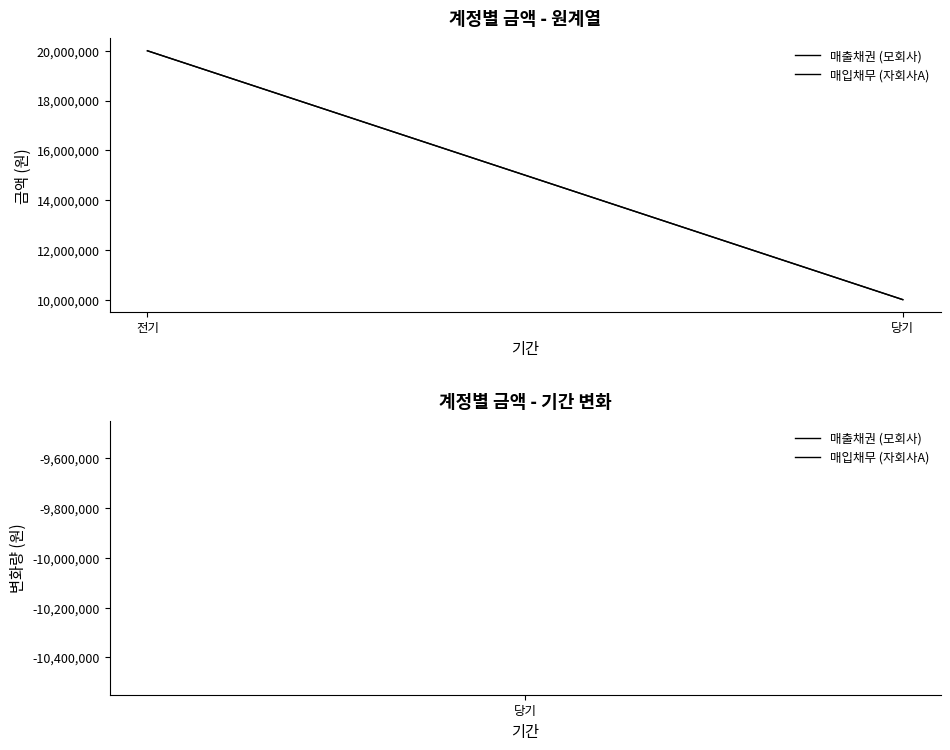

What is the total value across all series at 당기?

20000000